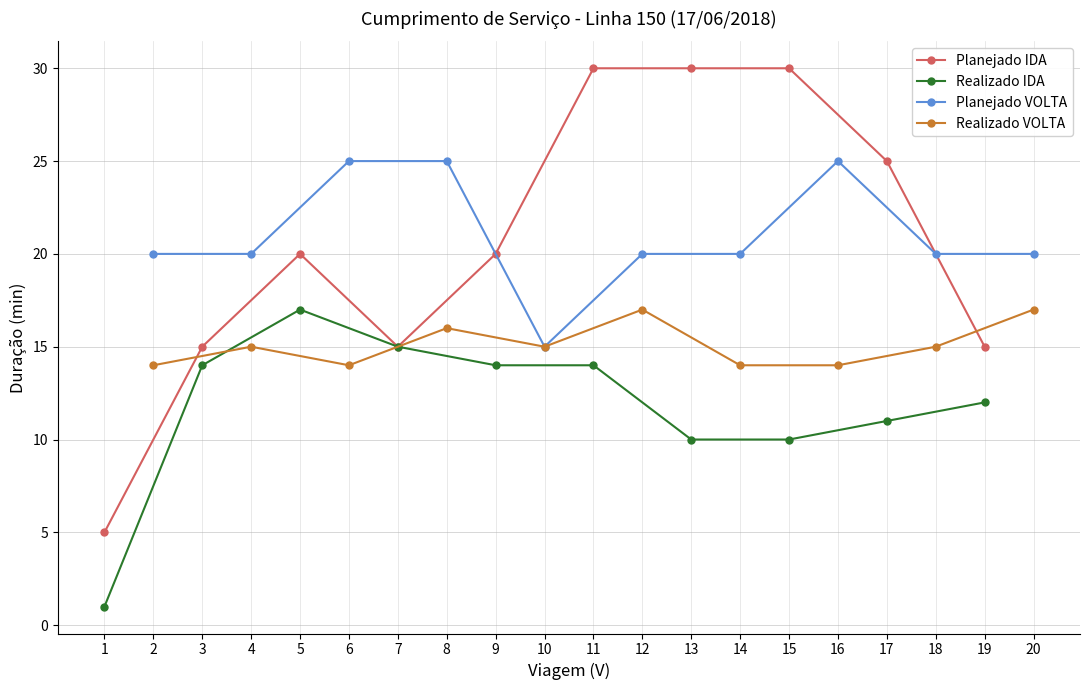

What is the maximum value shown in the chart?

30